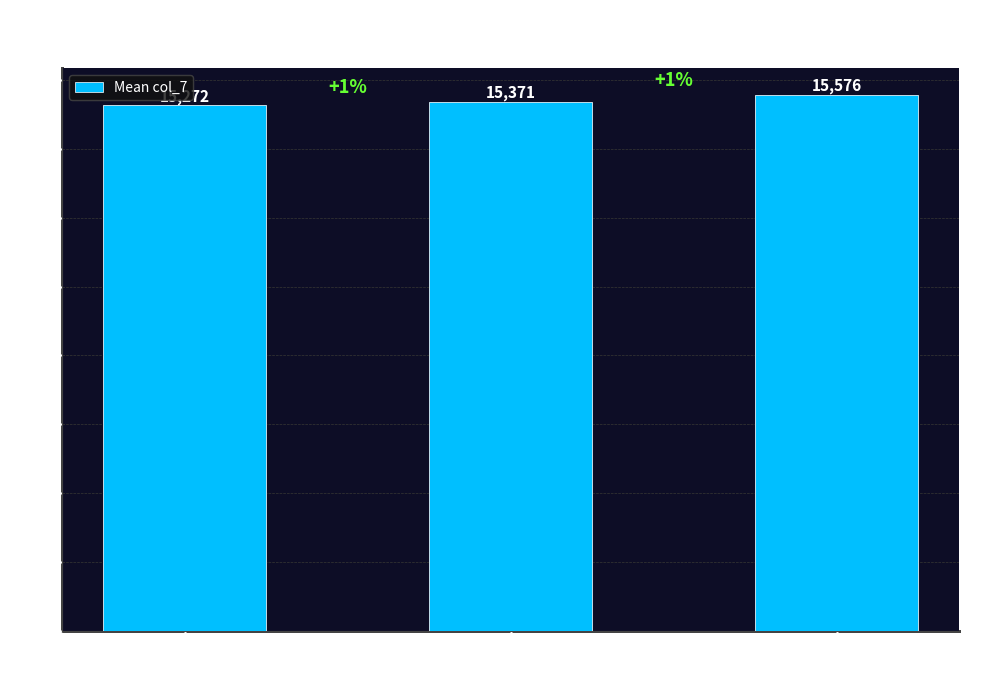

True or false: the data shows 22507.0 at 37.

False